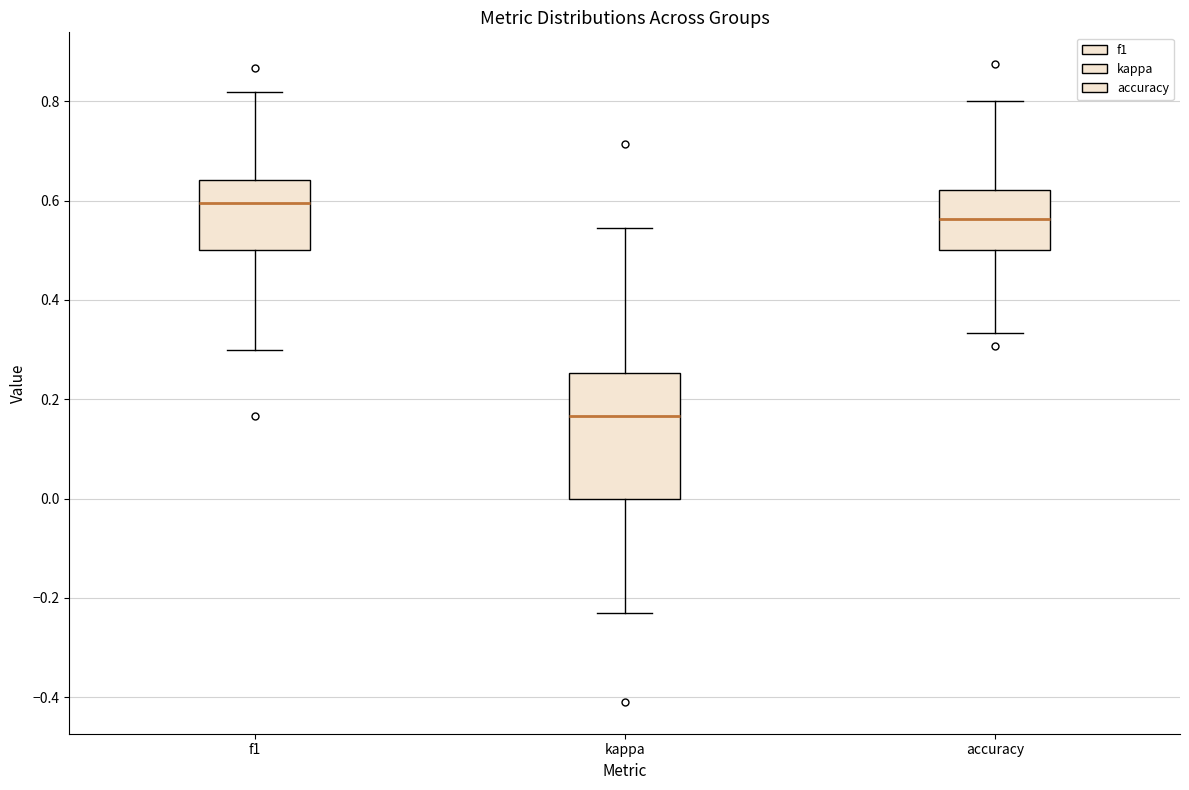

Where does the median line of the box for accuracy sit on the y-axis? The values are not printed on the chart, so give them approximately, as read against the axis.

0.56